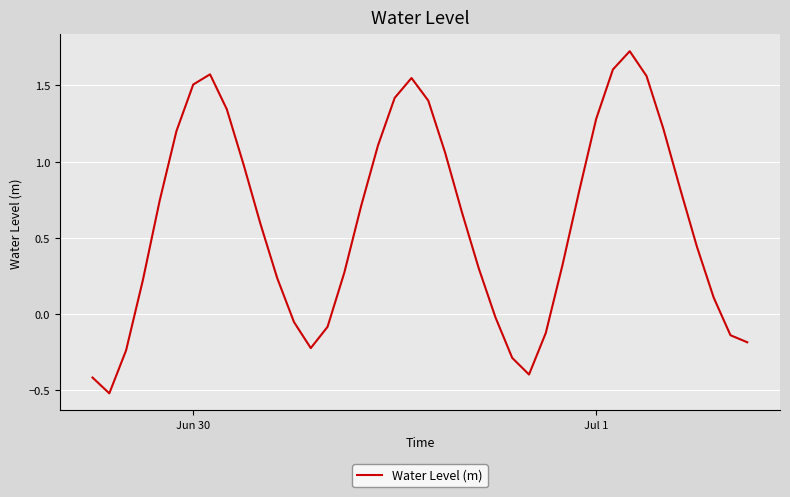

How many interior local valleys (lower than both neighbors) does the data have?

3